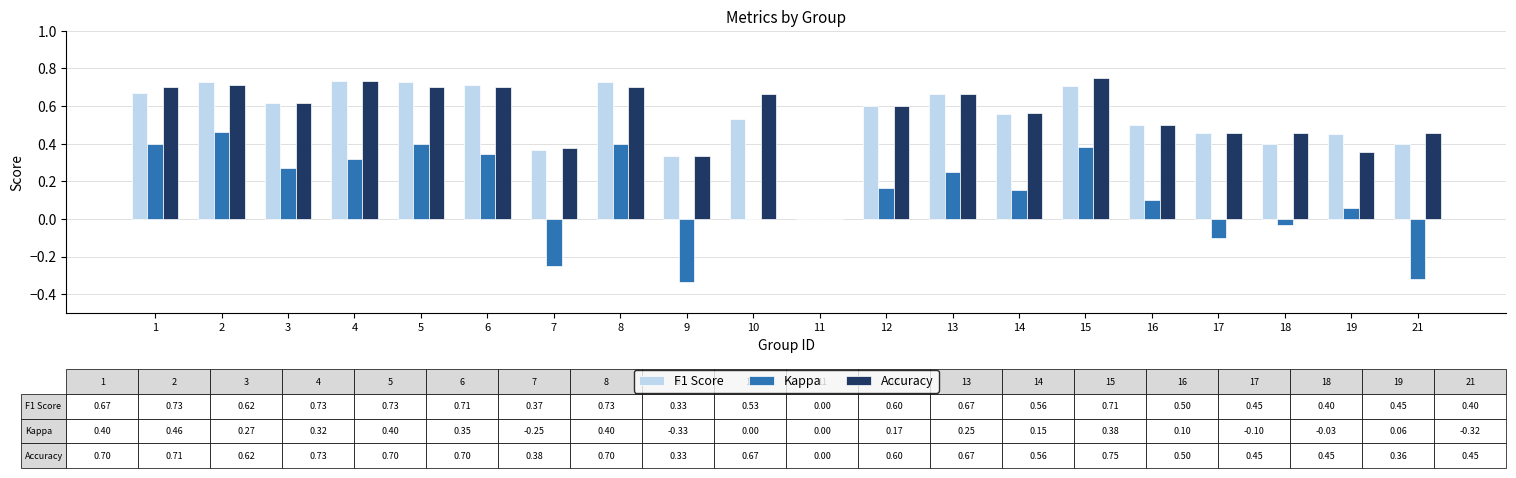

What is the total value across all series at 16?

1.1